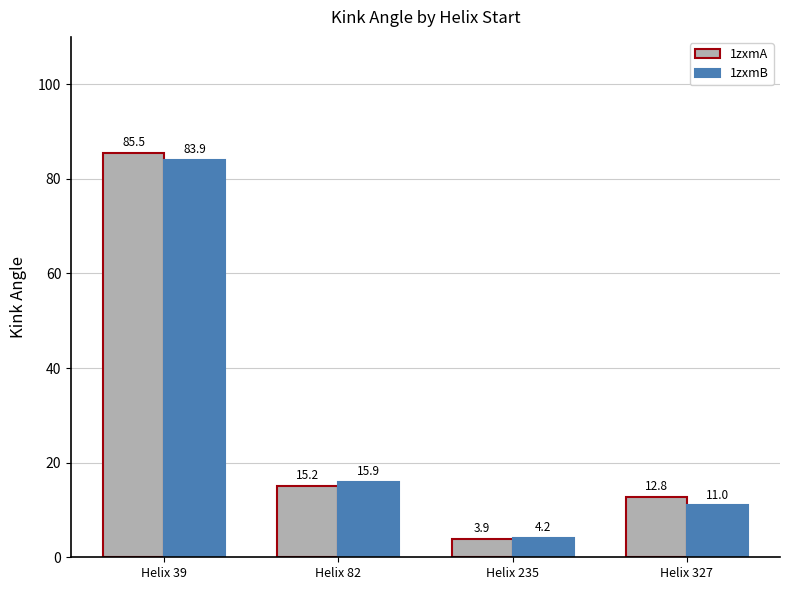

At which category does the chart reach its peak across all series?

Helix 39